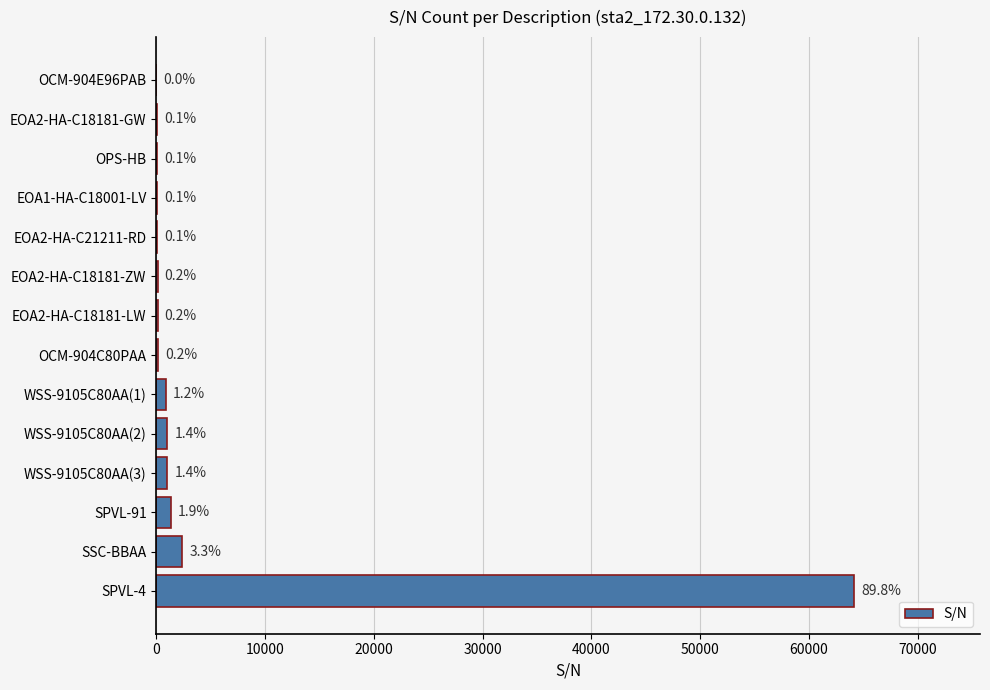

What is the difference between the maximum and second lowest values?

64141